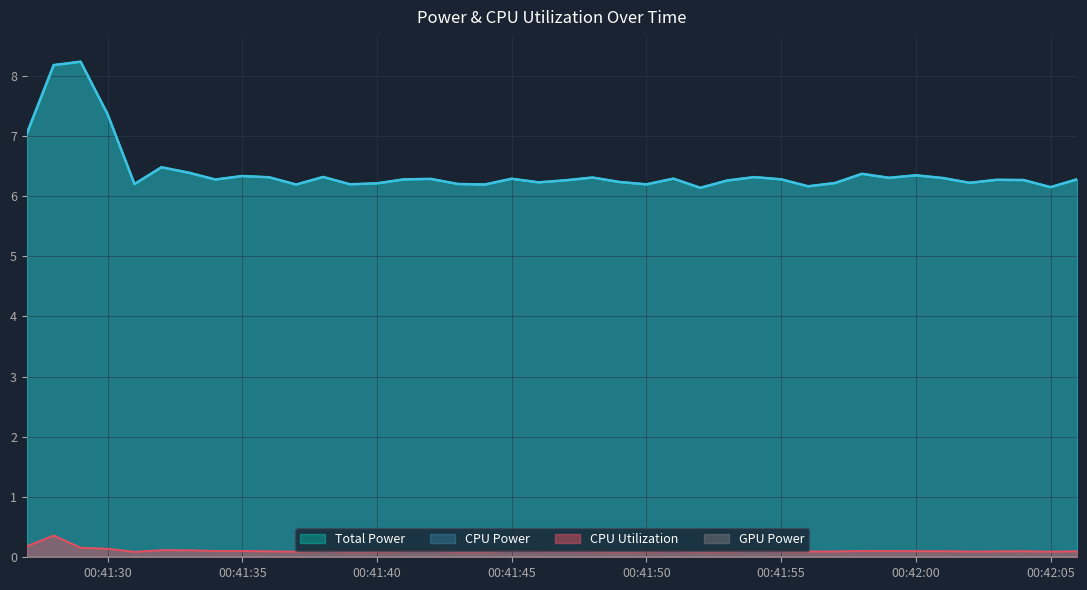

How many interior local valleys does the CPU Utilization series have?

10